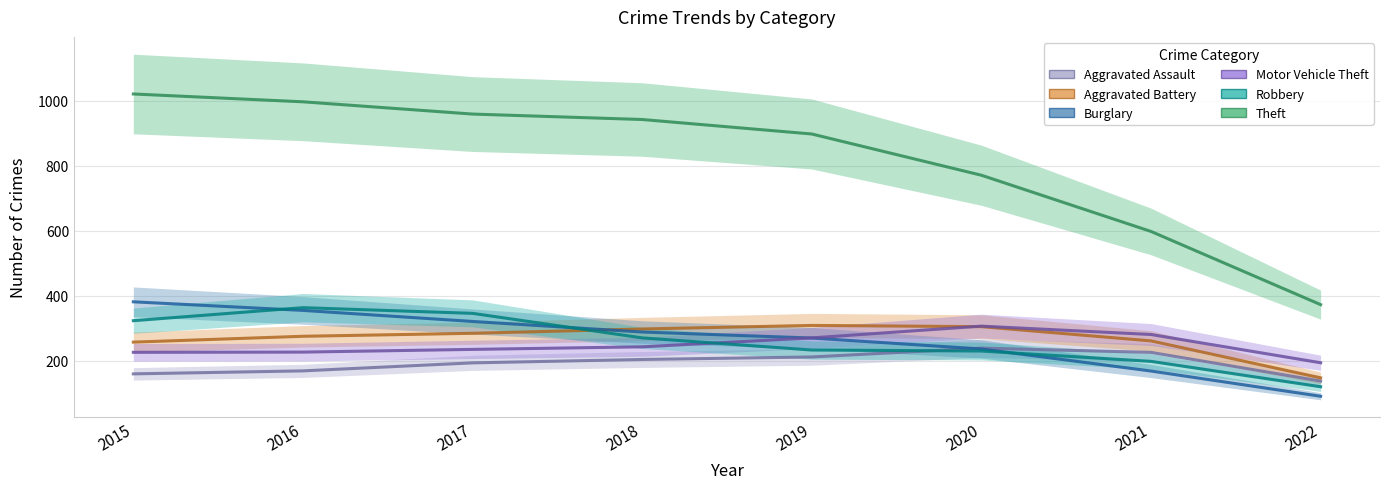

What is the spread (max minus min) of values at 2022?

281.8